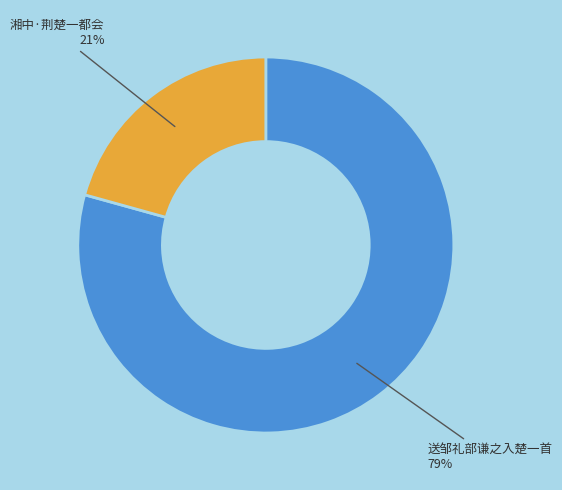

Count the number of slices in the pie.

2